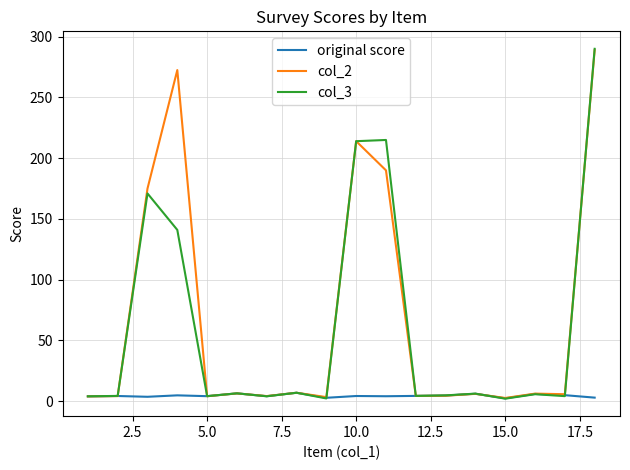

Which series has the largest range (max minus min)?

col_3